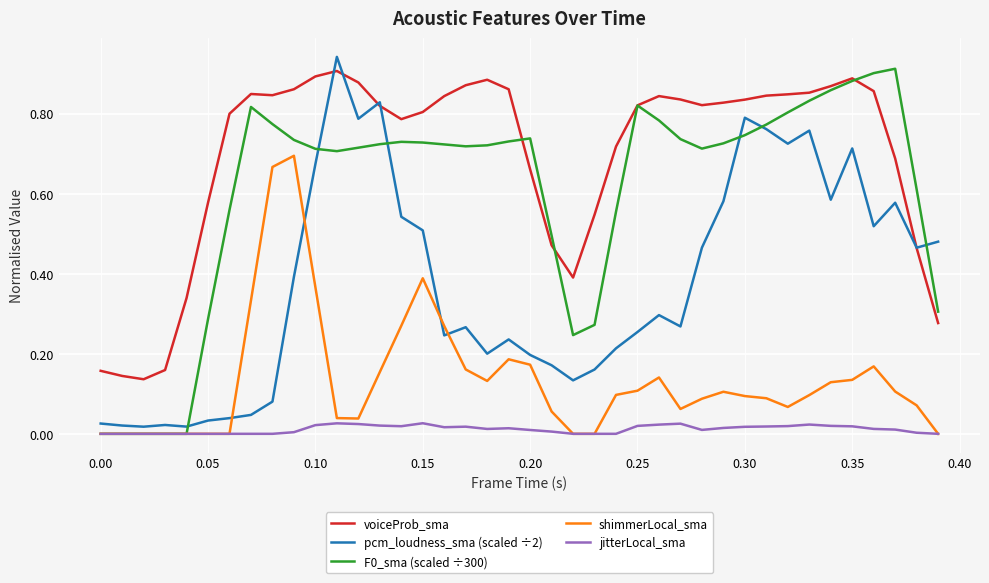

How many distinct data groups are displayed?

5